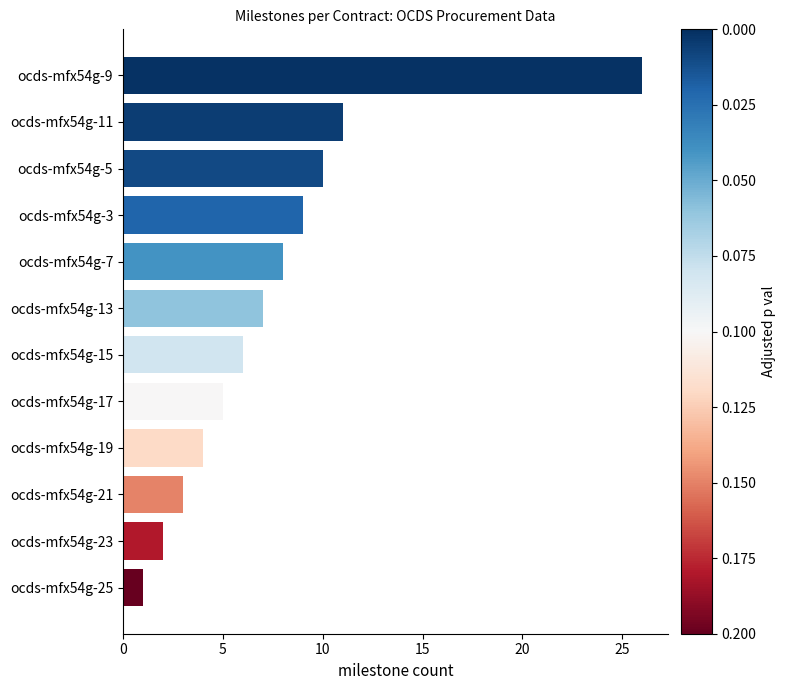

Rank the categories by value from highest to lowest.

ocds-mfx54g-9, ocds-mfx54g-11, ocds-mfx54g-5, ocds-mfx54g-3, ocds-mfx54g-7, ocds-mfx54g-13, ocds-mfx54g-15, ocds-mfx54g-17, ocds-mfx54g-19, ocds-mfx54g-21, ocds-mfx54g-23, ocds-mfx54g-25